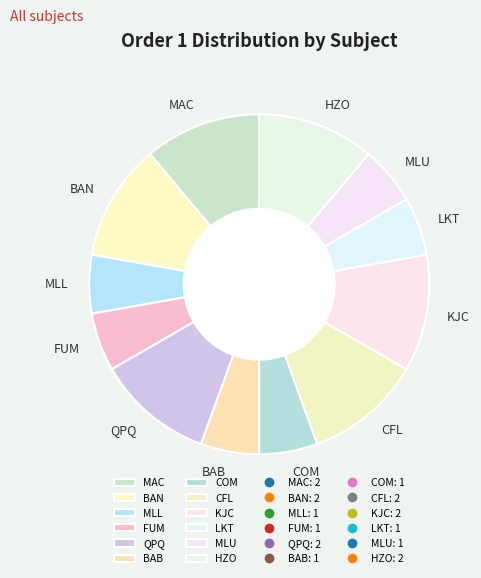

How many segments does this pie chart have?

12